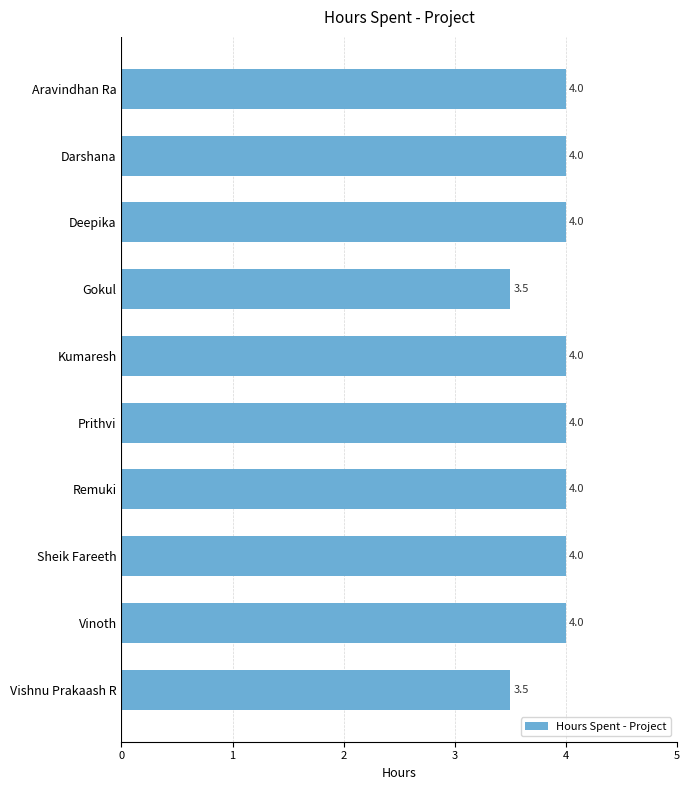

What is the difference between the maximum and minimum values?

0.5